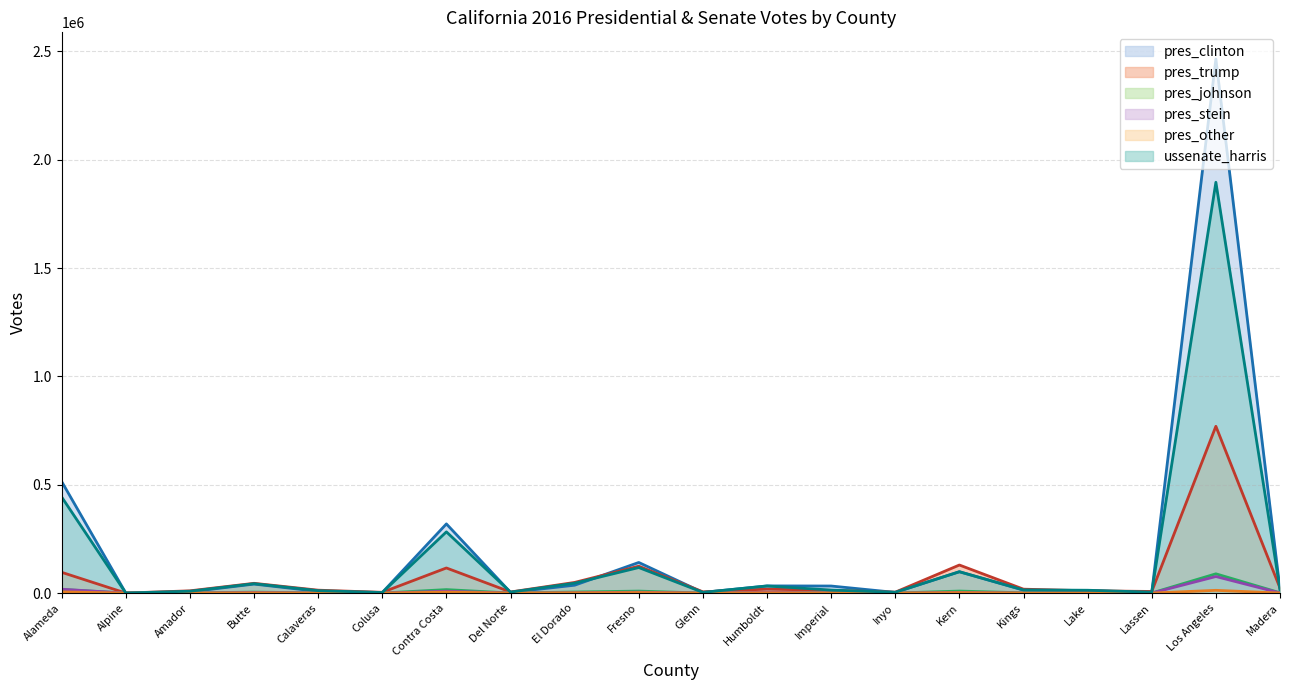

After their last crossing, which series has the higher values: ussenate_harris or pres_trump?

pres_trump